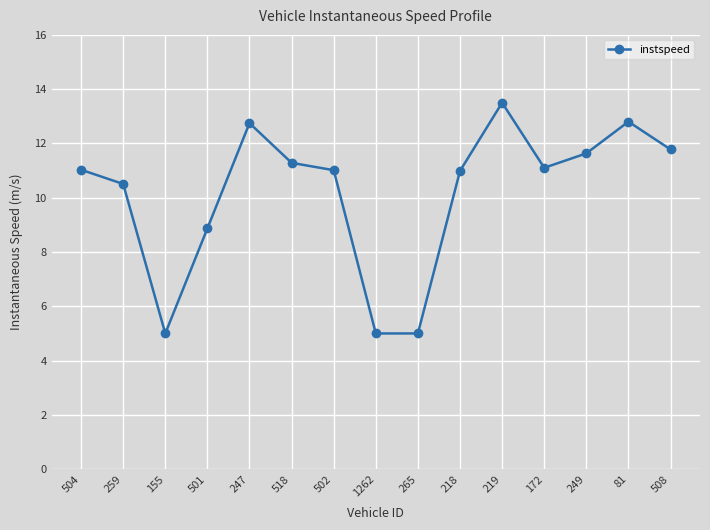

Which category has the highest value across all series?

219